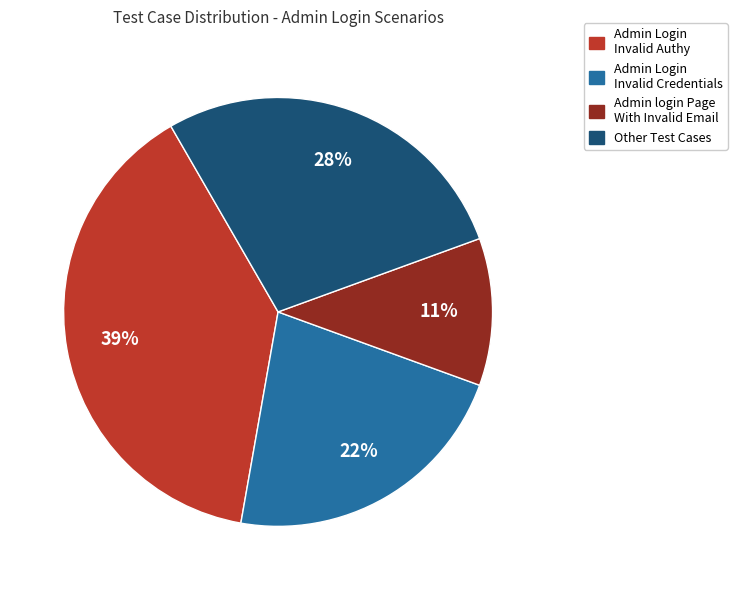

To the nearest percent, what is the difference between the largest and smallest slice percentages?

28%